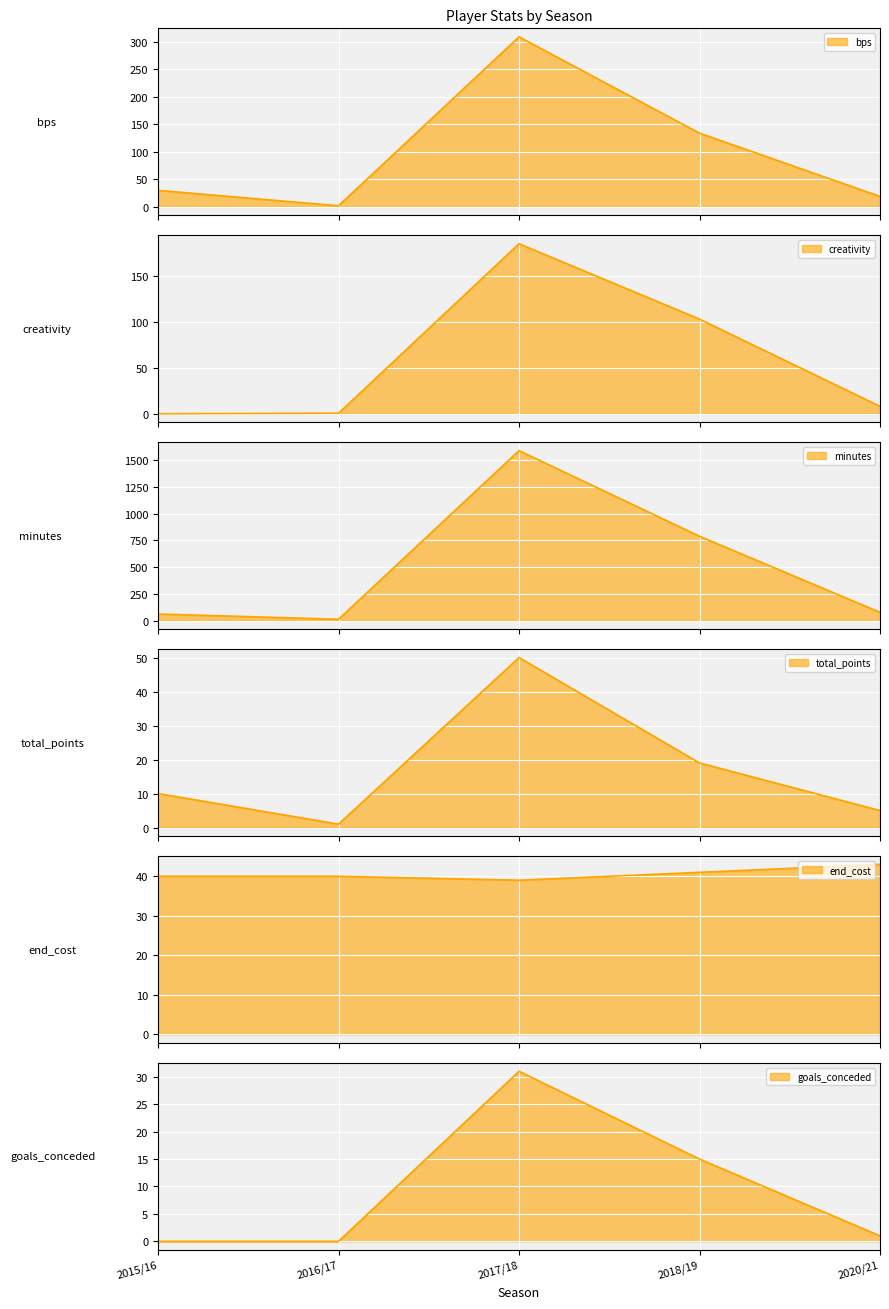

What is the difference between the highest and lowest values at 2017/18?

1558.0